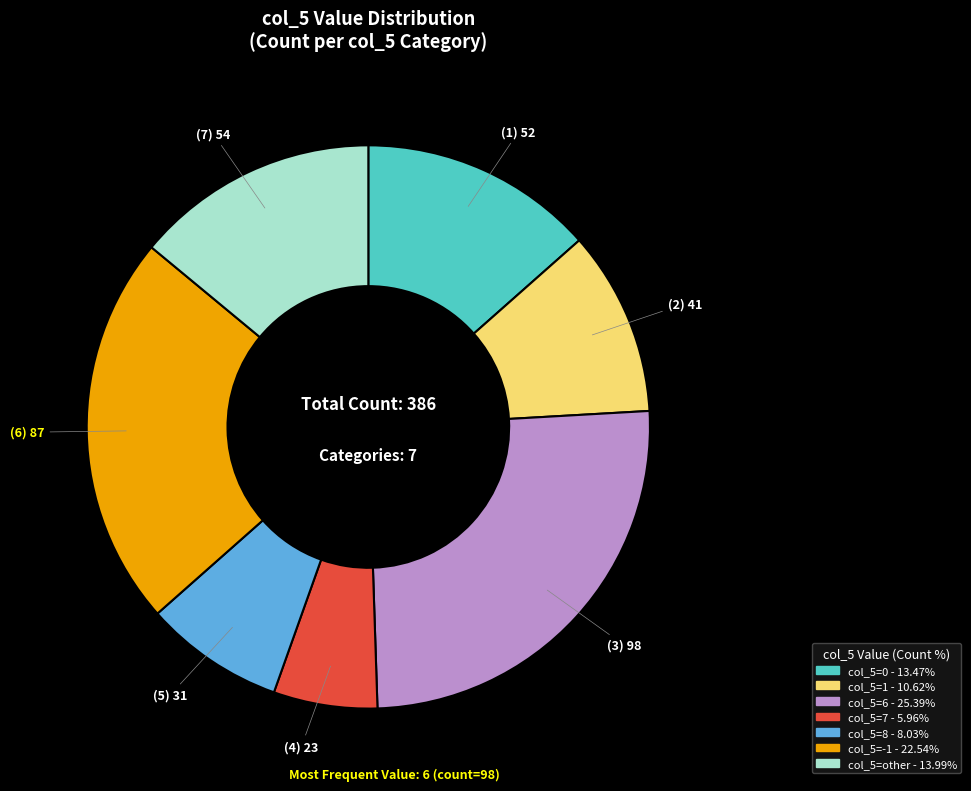

Does any single category account for the majority?

No